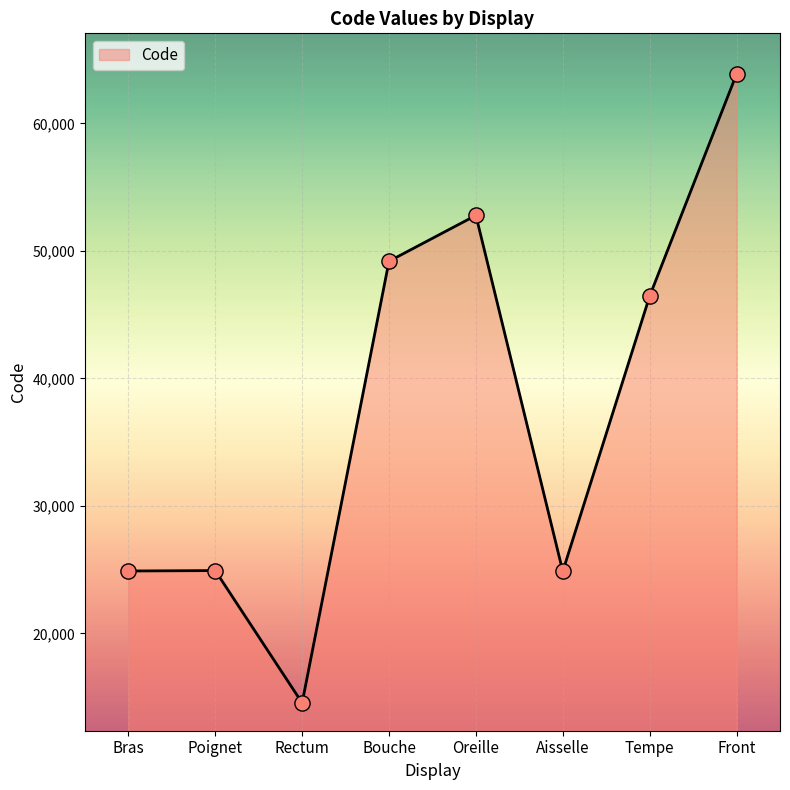

What is the change in value from Poignet to Bouche?

+24262